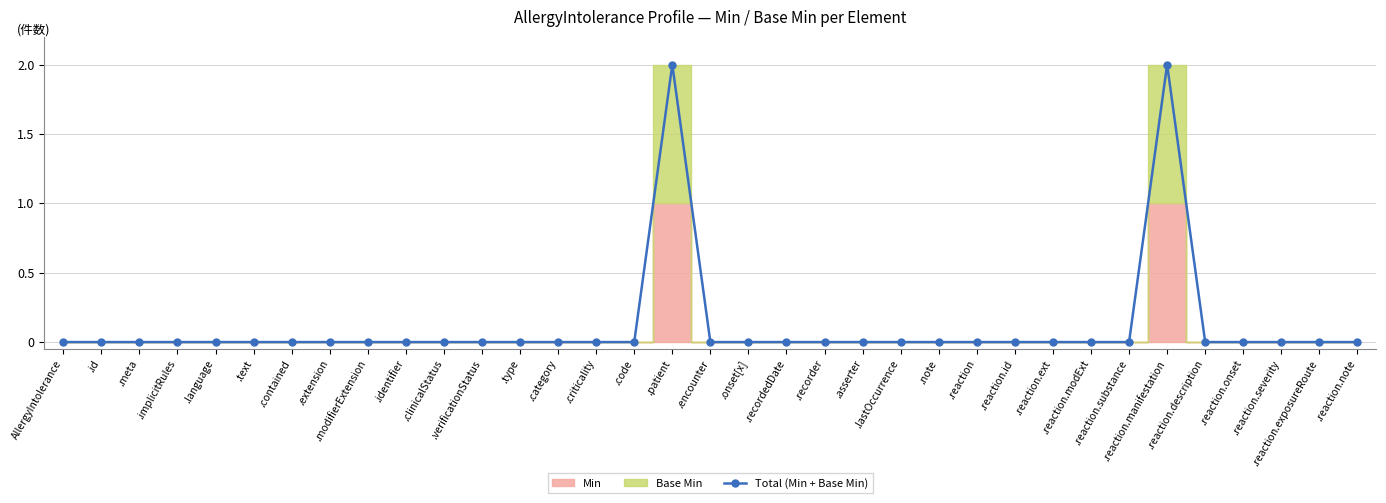

How many data points does each series have?

35